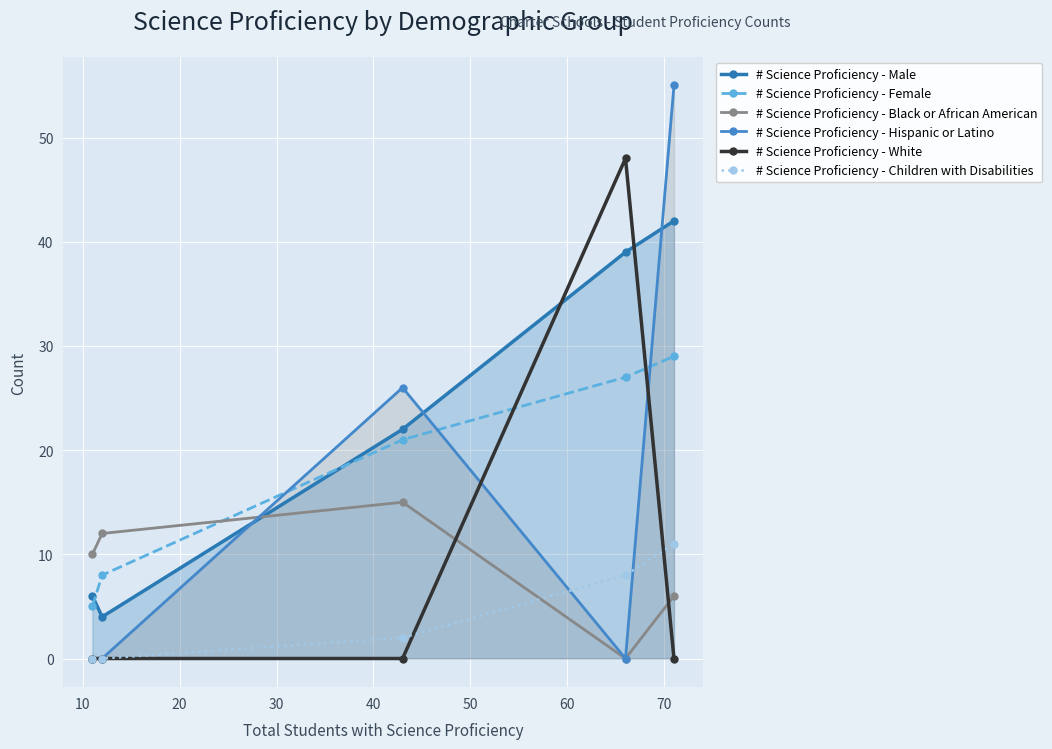

How many data points does each series have?

5